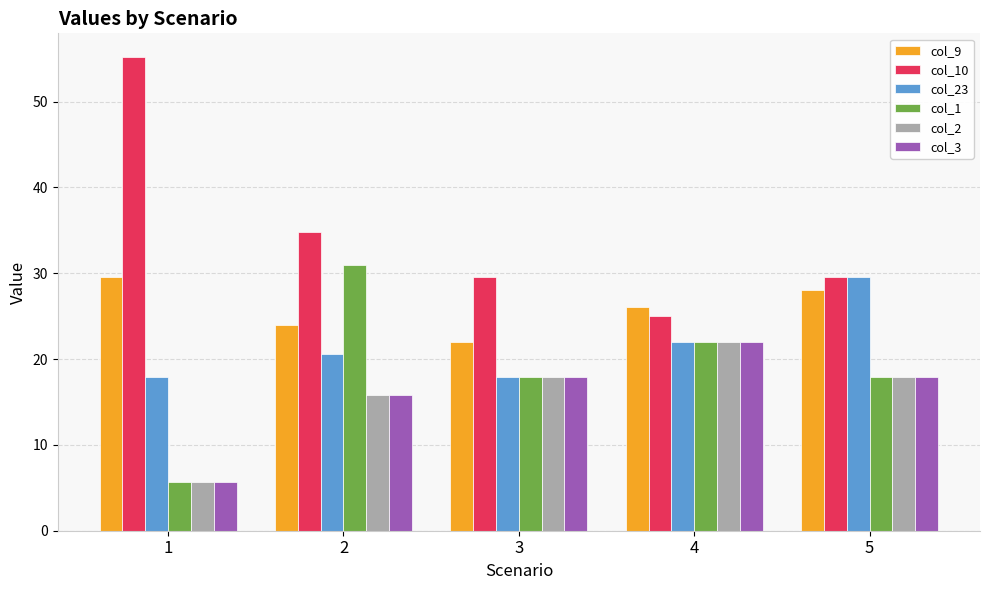

Which series has the largest range (max minus min)?

col_10